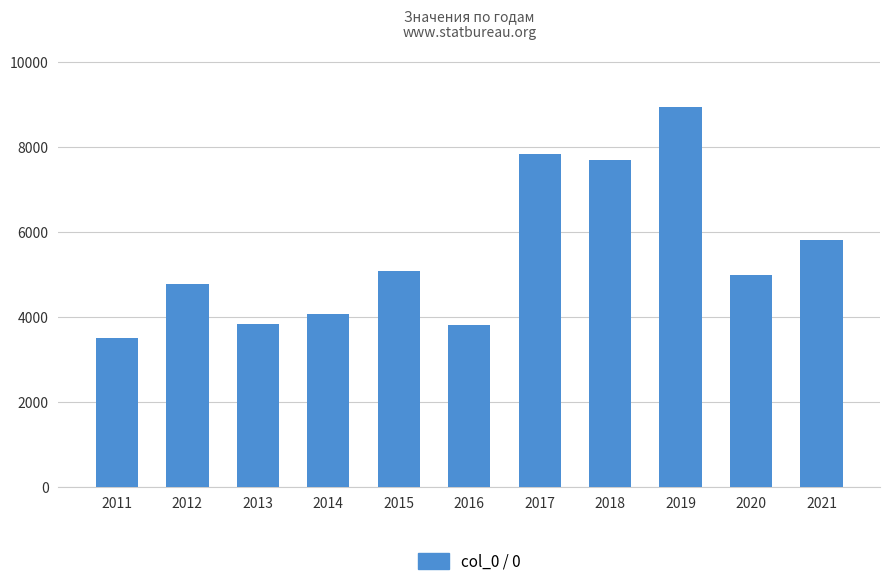

The value at 2014 is 4074.0. True or false?

True